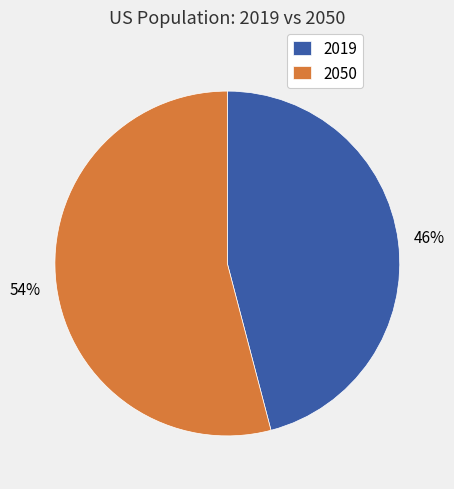

Count the number of slices in the pie.

2